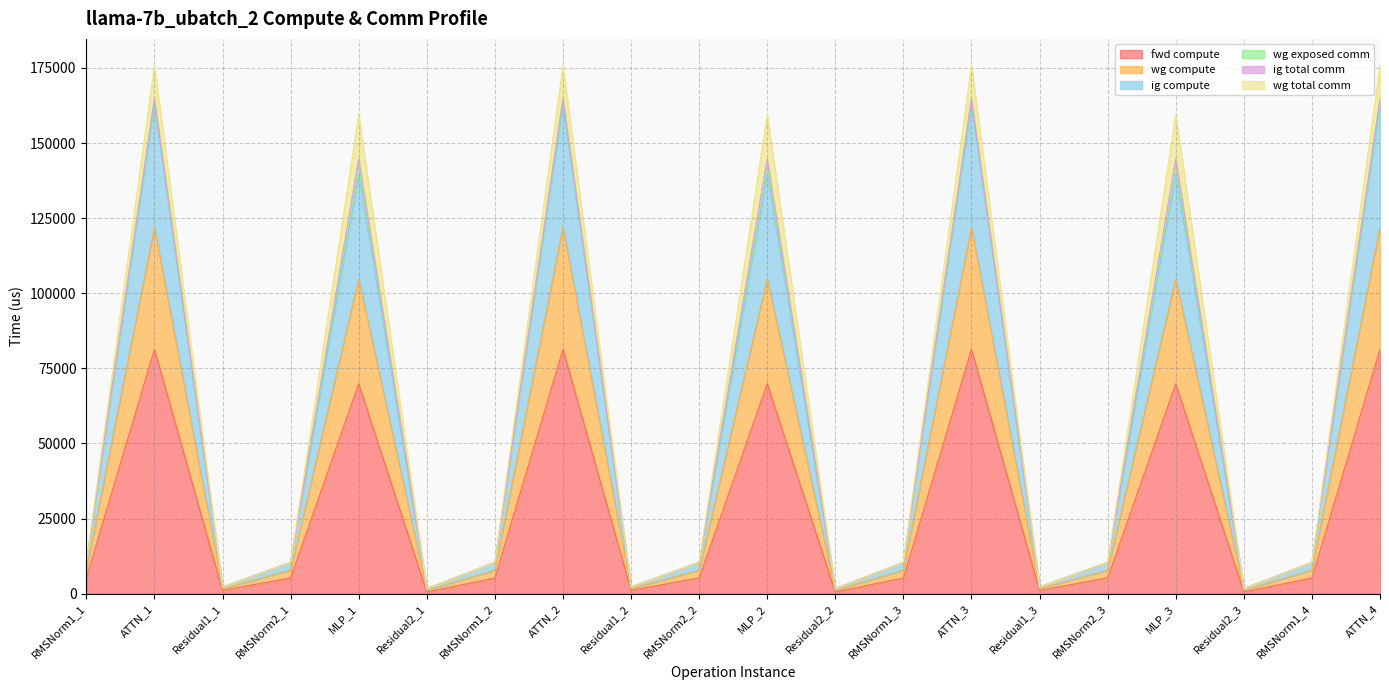

What is the label of the 1st point from the left?

RMSNorm1_1